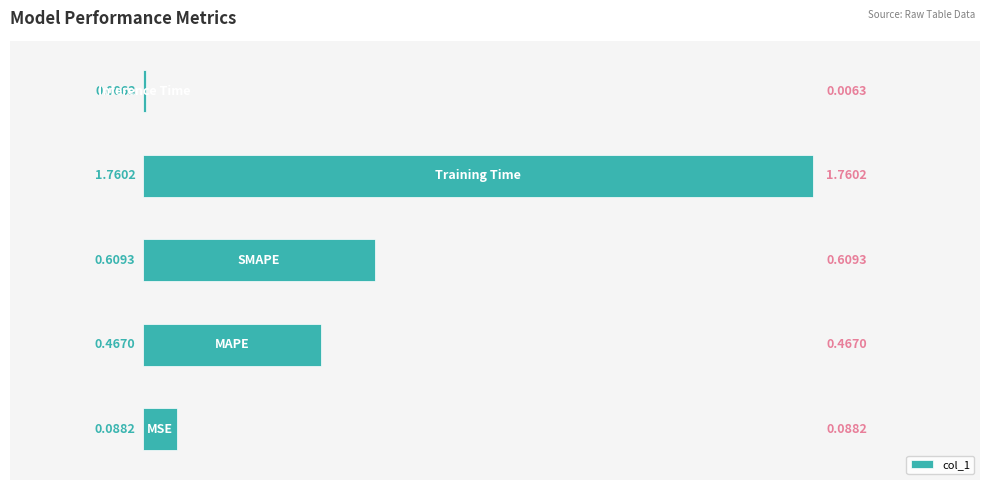

What is the sum of all values?

2.9